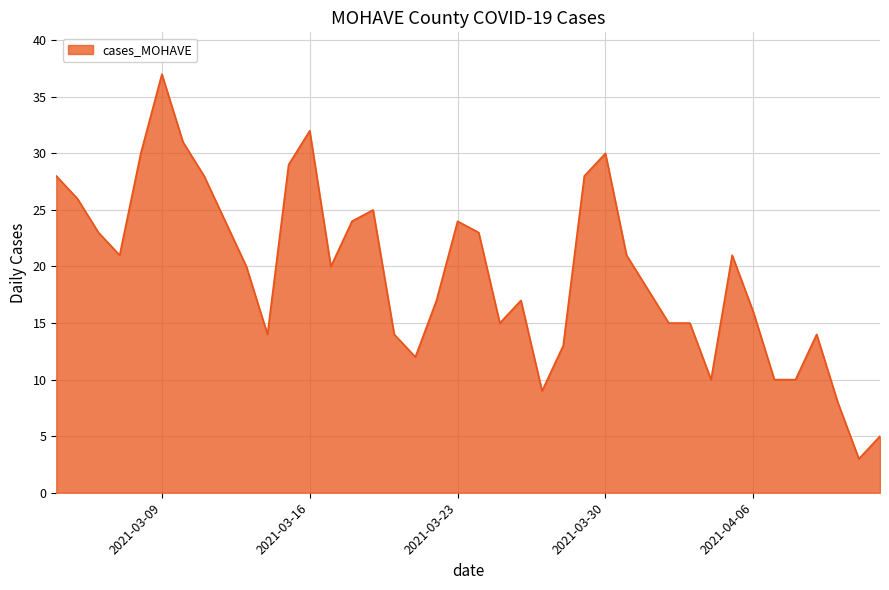

What is the smallest value displayed?

3